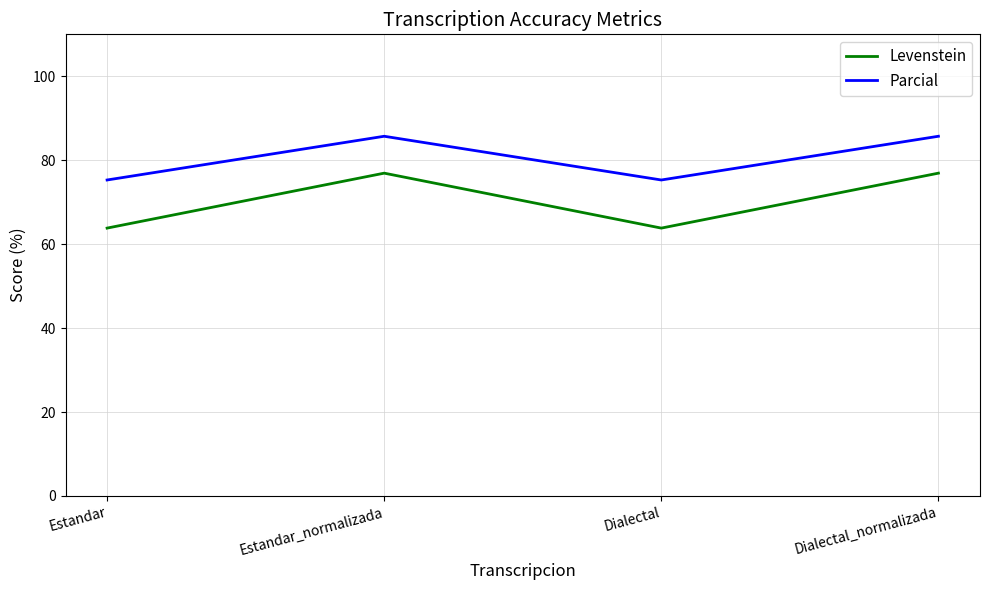

Count the number of categories in the chart.

4